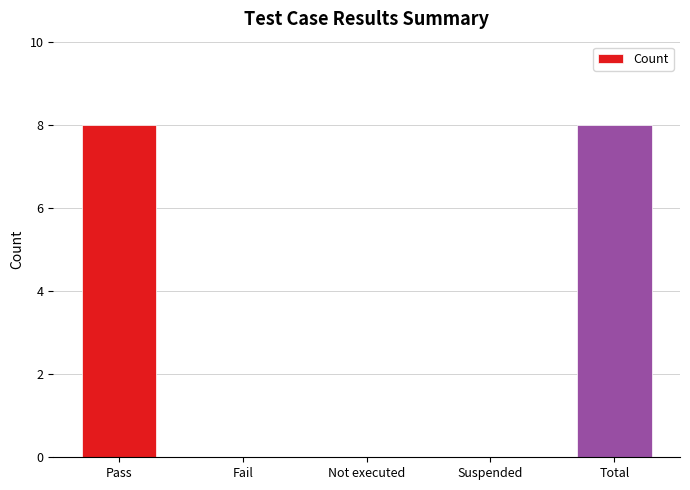

Which has a higher value, Pass or Fail?

Pass